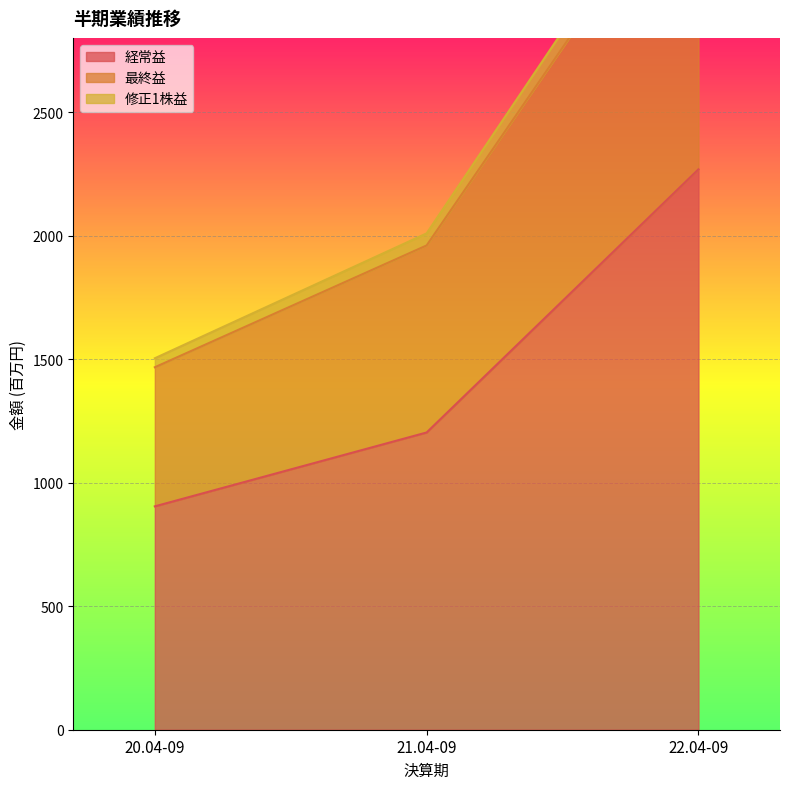

Rank the categories by 最終益 value from lowest to highest.

20.04-09, 21.04-09, 22.04-09